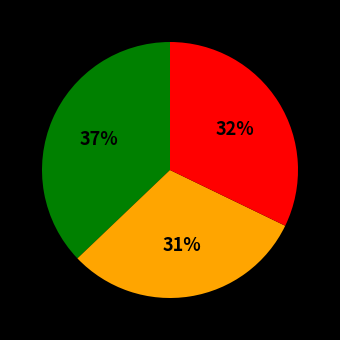

To the nearest percent, what is the difference between the largest and smallest slice percentages?

6%